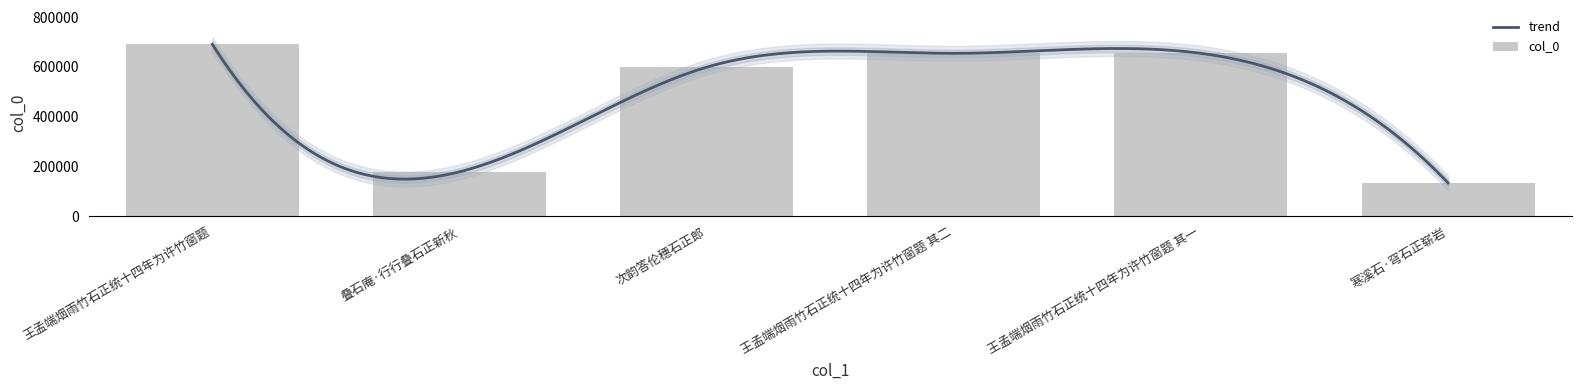

List the labels in order of value, smallest first.

寒溪石·穹石正崭岩, 叠石庵·行行叠石正新秋, 次韵答伦穗石正郎, 王孟端烟雨竹石正统十四年为许竹窗题 其一, 王孟端烟雨竹石正统十四年为许竹窗题 其二, 王孟端烟雨竹石正统十四年为许竹窗题